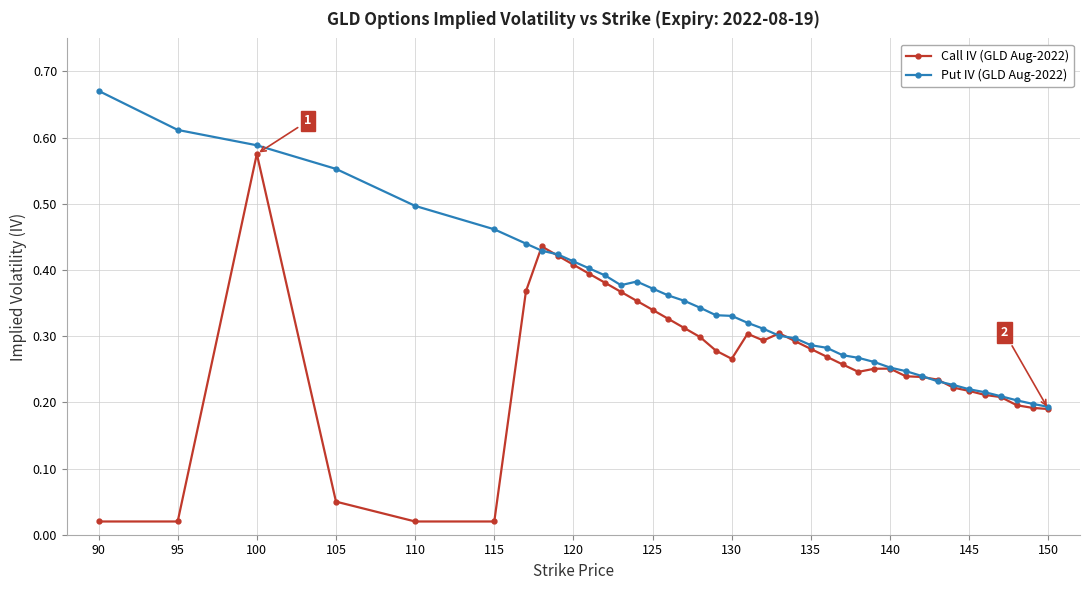

True or false: Call IV (GLD Aug-2022) has more than 2 points higher than both neighbors.

True